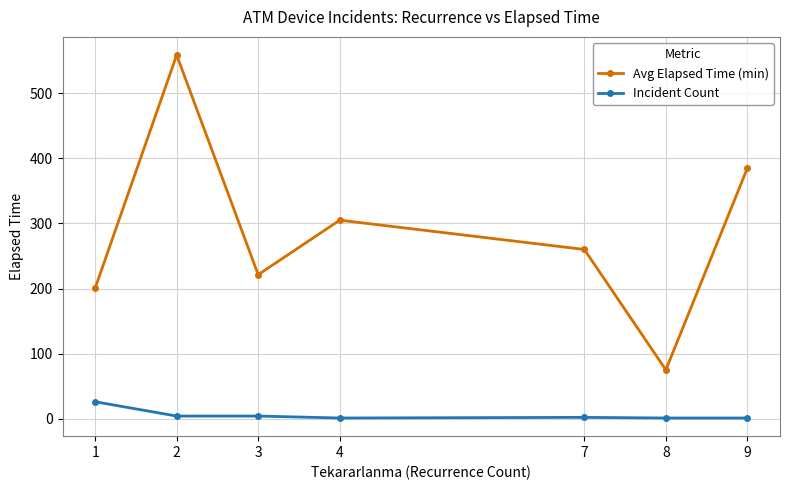

True or false: Avg Elapsed Time (min) and Incident Count intersect in this chart.

False